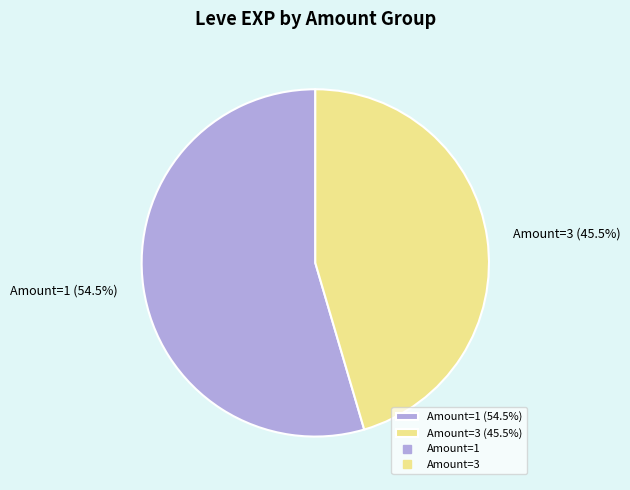

Which category has the smallest portion of the pie?

Amount=3 (45.5%)